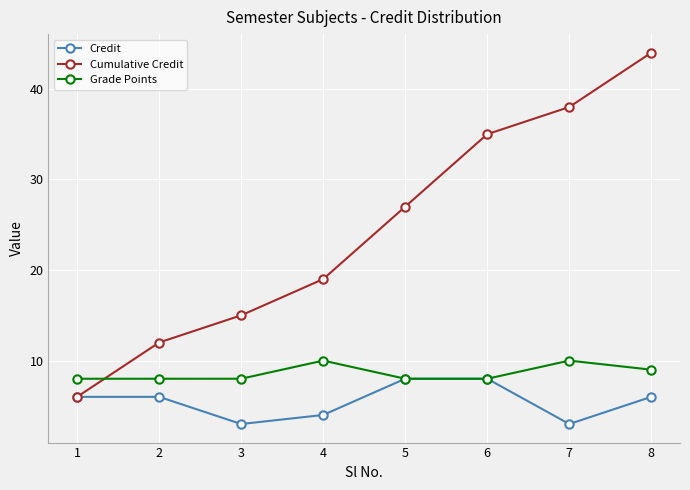

What is the value of the Grade Points point at the 1st from the left?

8